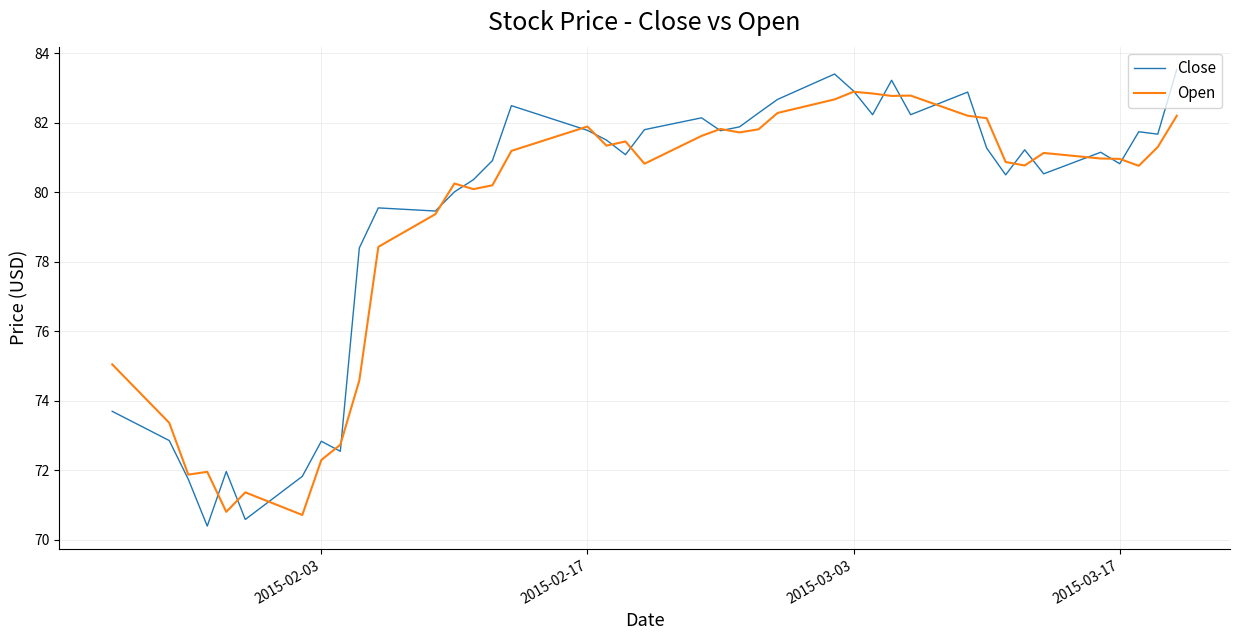

Which series has the widest spread of values?

Close